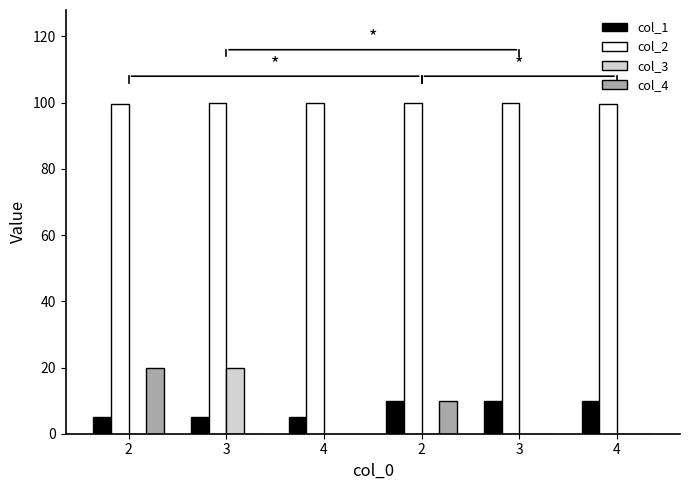

How many groups of bars are there?

6